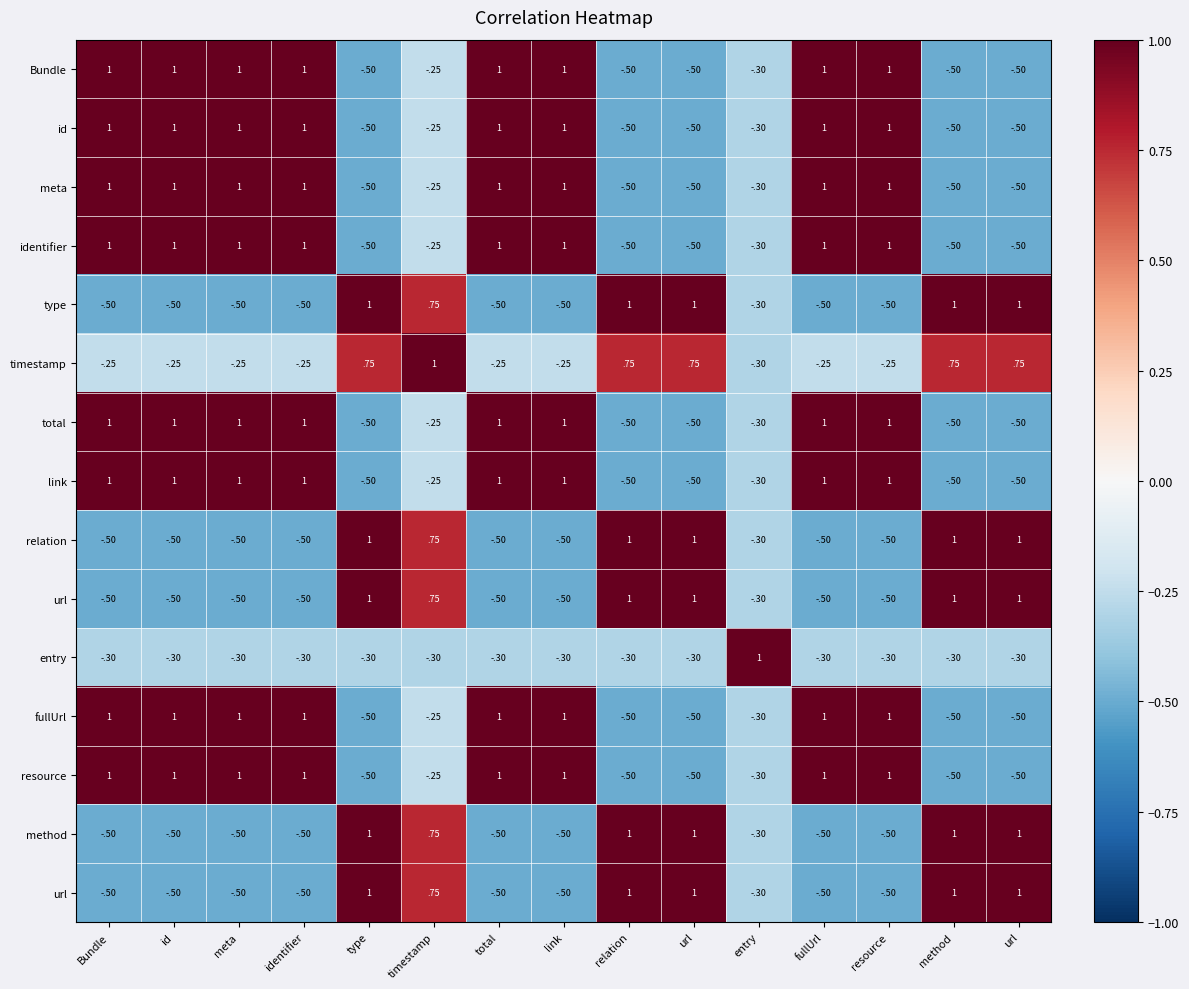

Which category has the highest value across all series?

Bundle